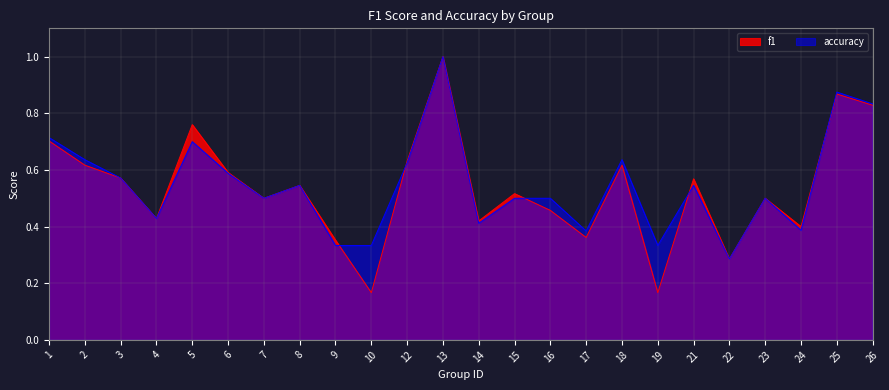

True or false: accuracy has a value of 0.9 at 23.

False